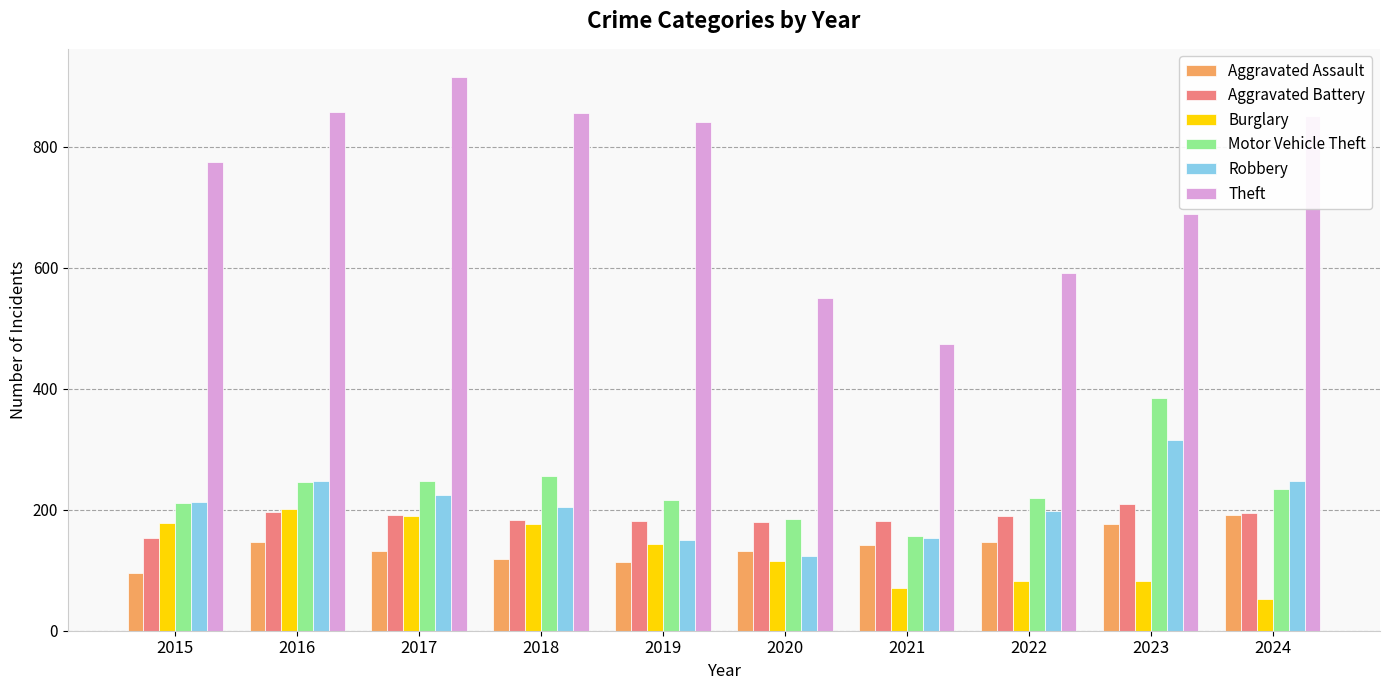

What is the sum of all Burglary values?

1289